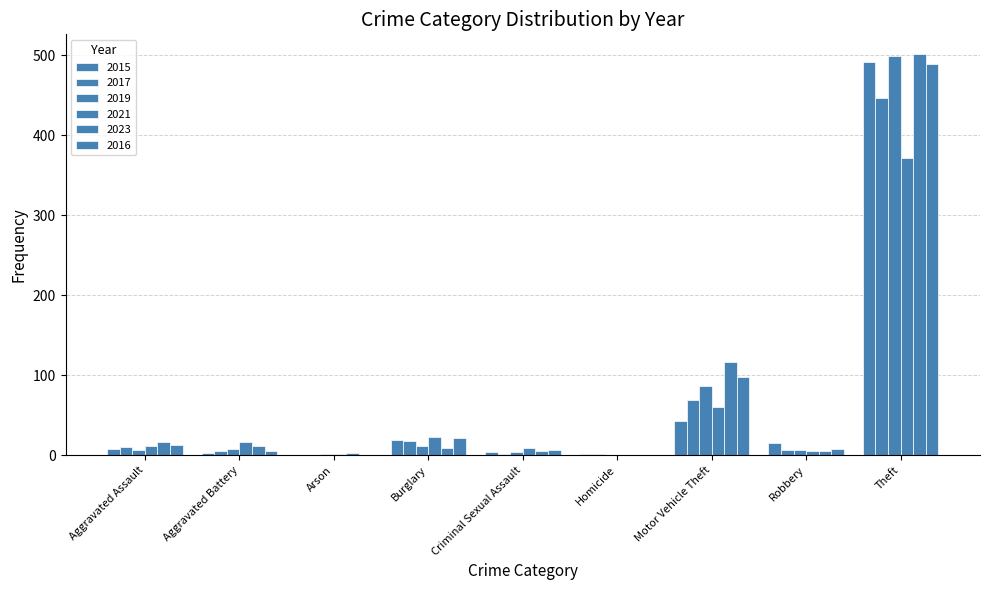

How many groups of bars are there?

9